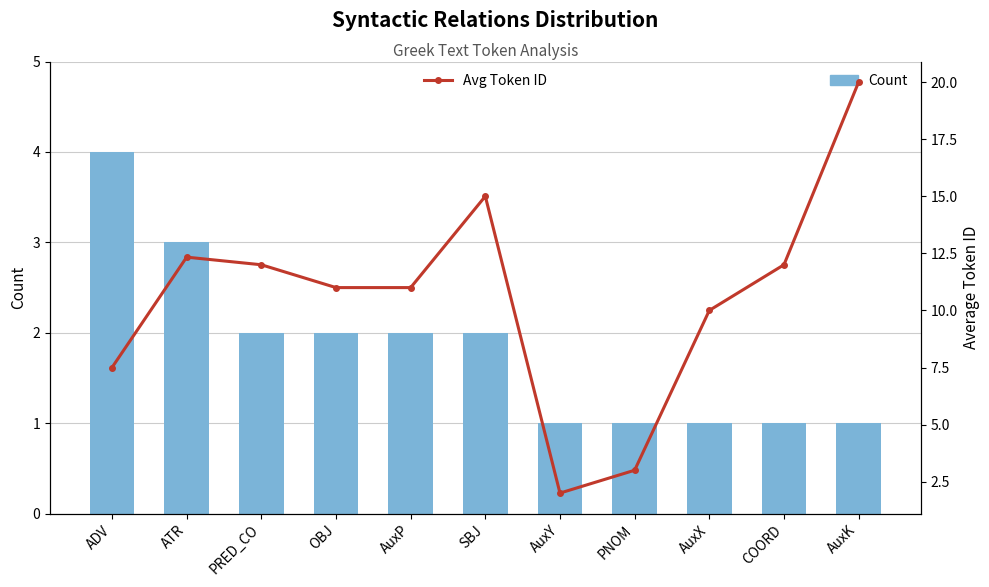

List the labels in order of Count value, smallest first.

AuxY, PNOM, AuxX, COORD, AuxK, PRED_CO, OBJ, AuxP, SBJ, ATR, ADV